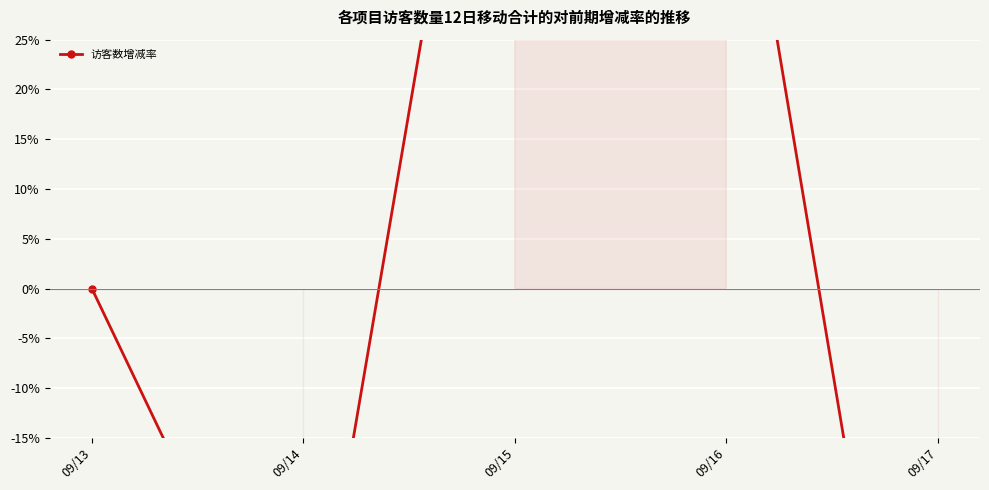

How many data points are above 0?

2